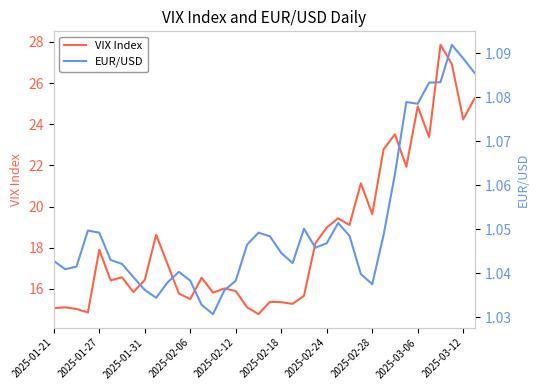

Where is EUR/USD nearest to the value 1?

14